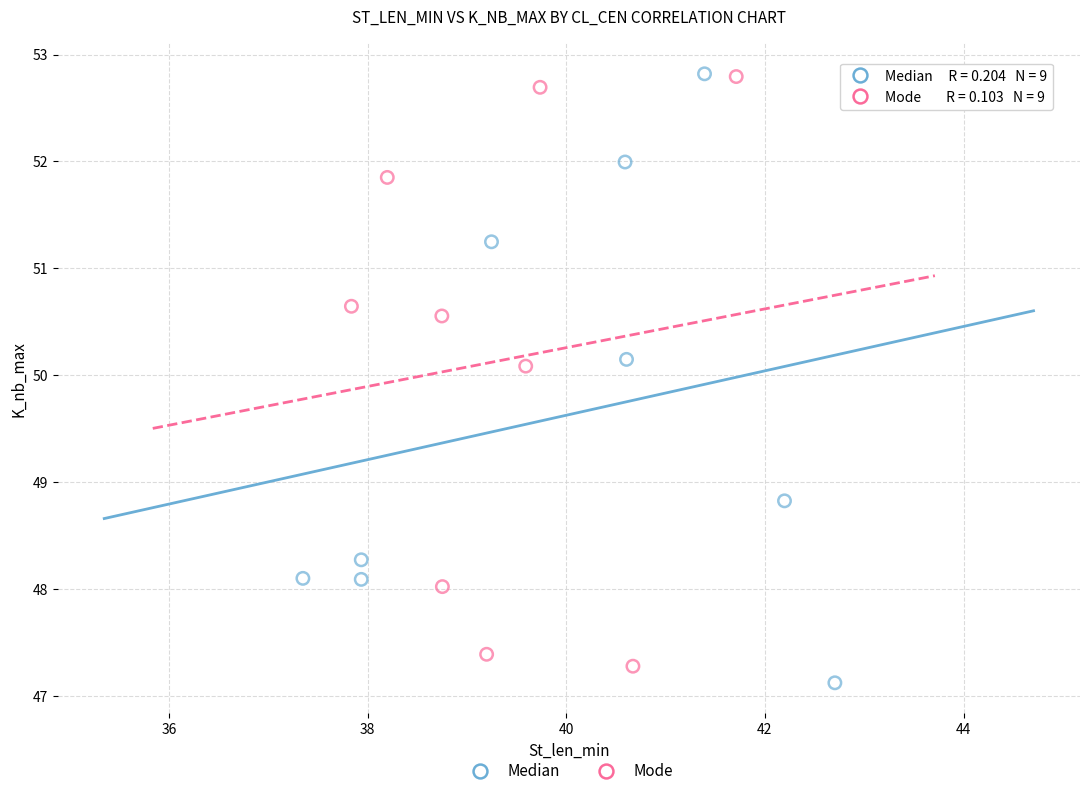

Which series contains the lowest Y value?

Median